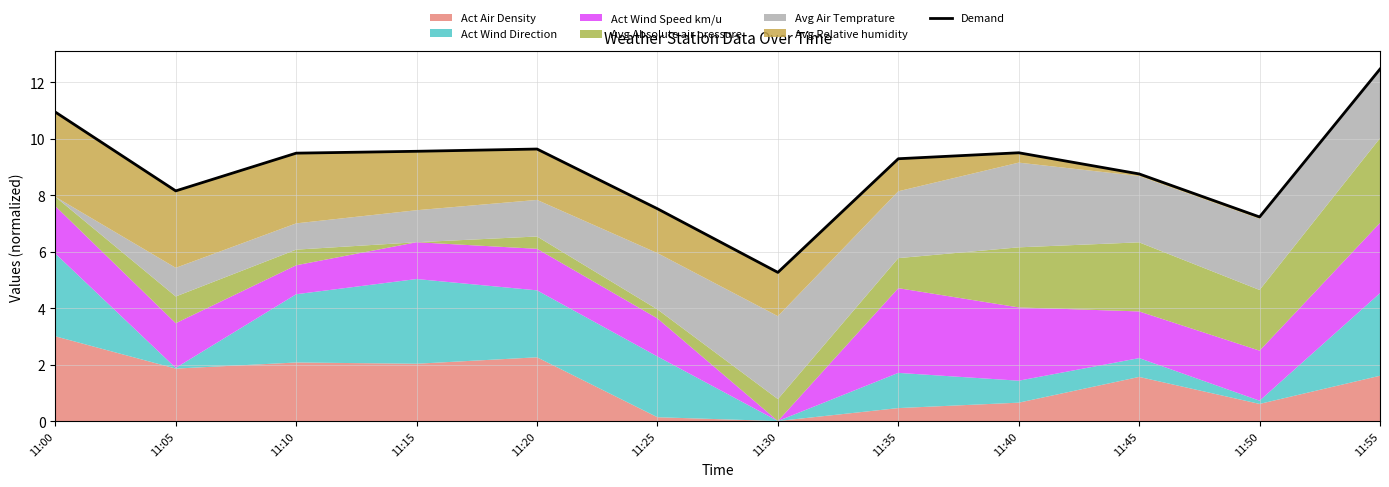

How many values are below 9?

5